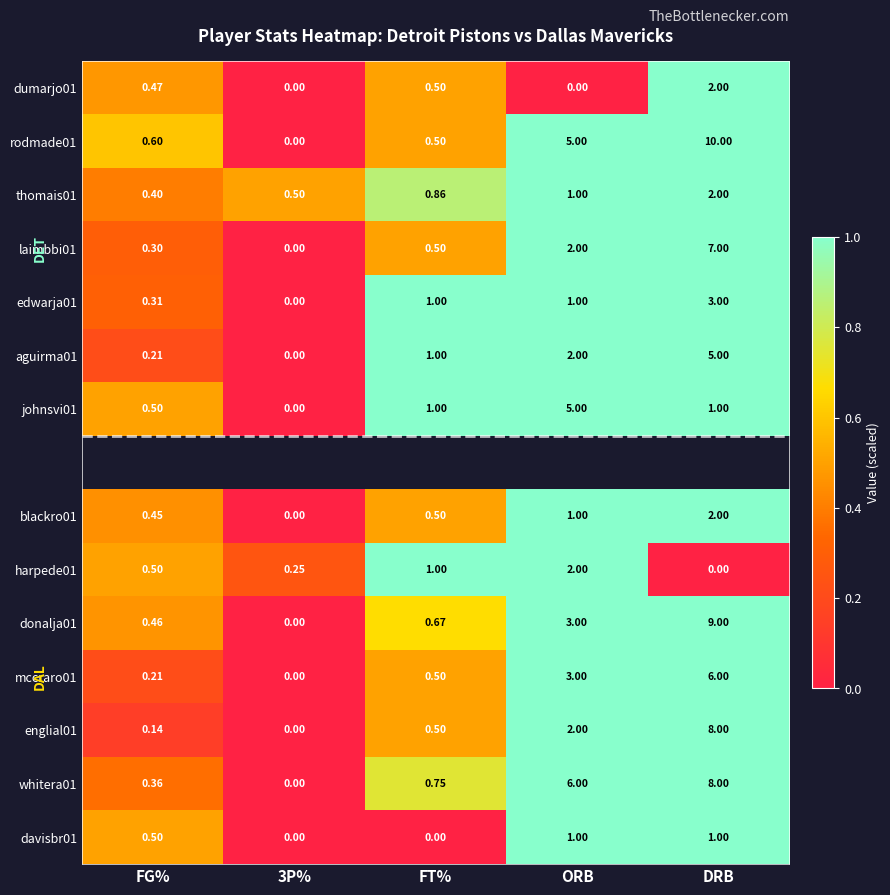

The value of harpede01 at ORB is 2.0. True or false?

True